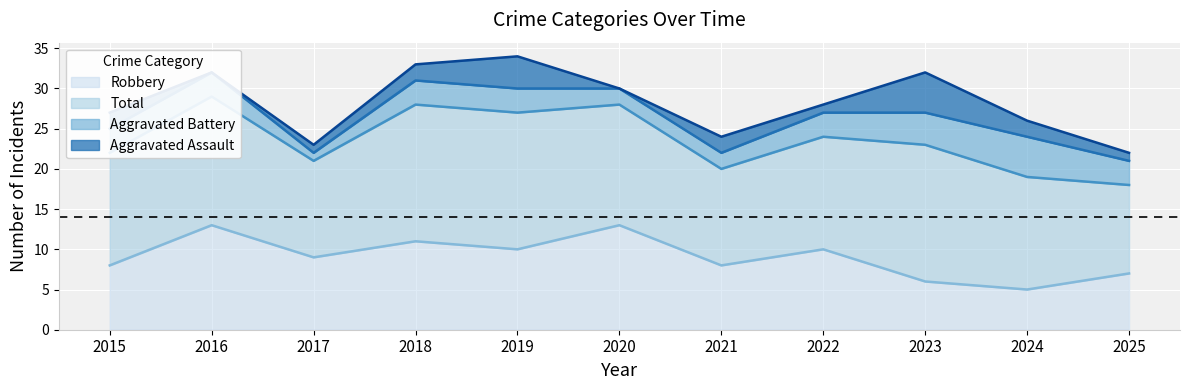

How many interior local peaks does the Aggravated Assault series have?

3